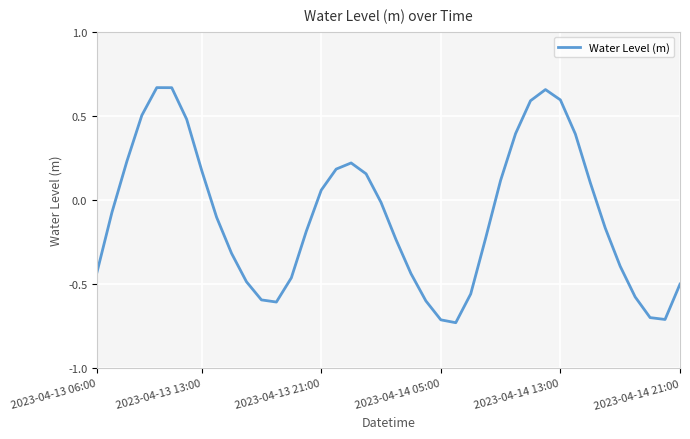

What is the sum of all values?

-3.6